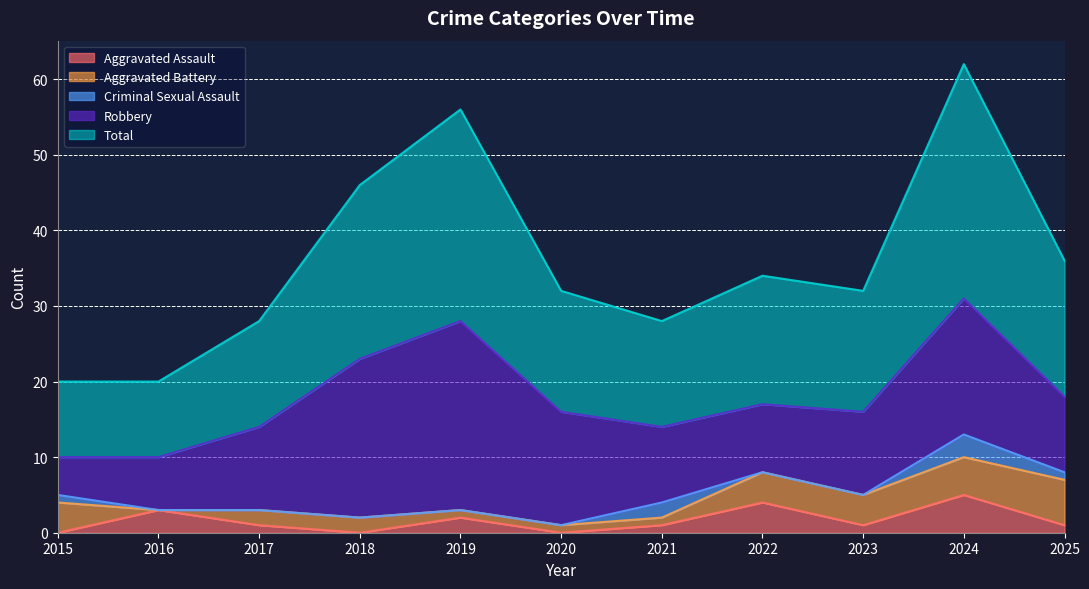

What is the difference between the maximum and minimum values in the Robbery series?

20